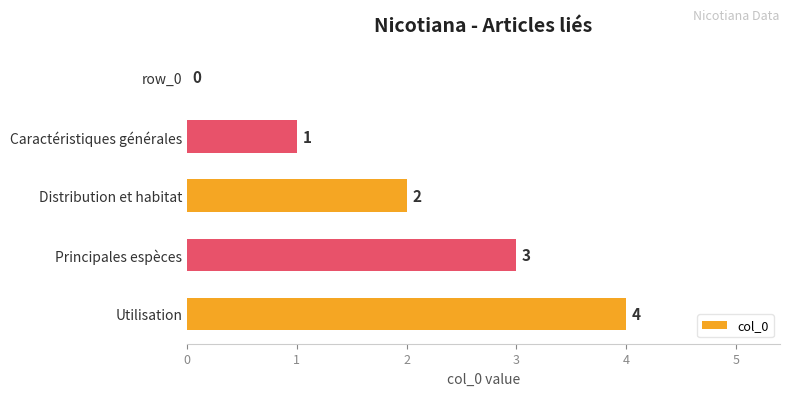

What is the approximate value at Principales espèces?

3